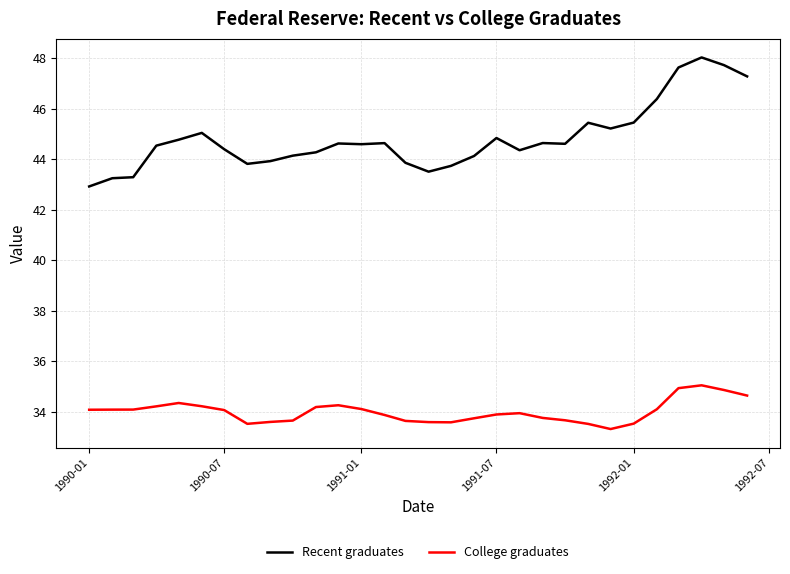

True or false: College graduates has more than 0 interior local peaks.

True